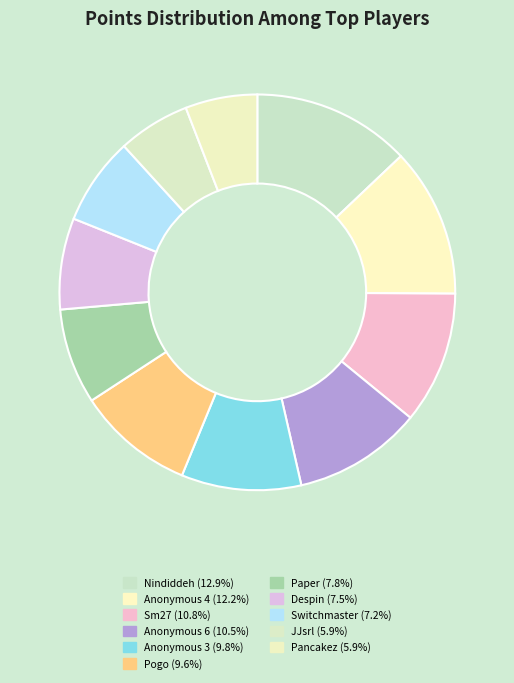

How many slices are in this pie chart?

11